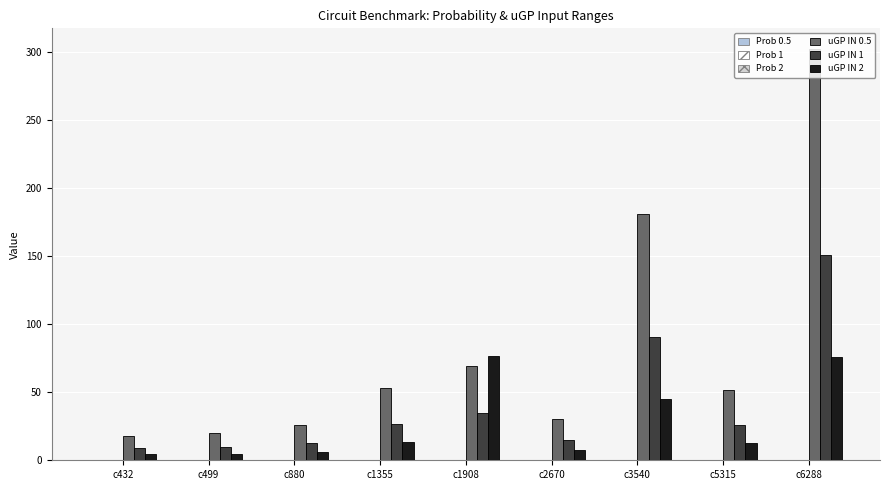

Does the chart contain stacked bars?

No